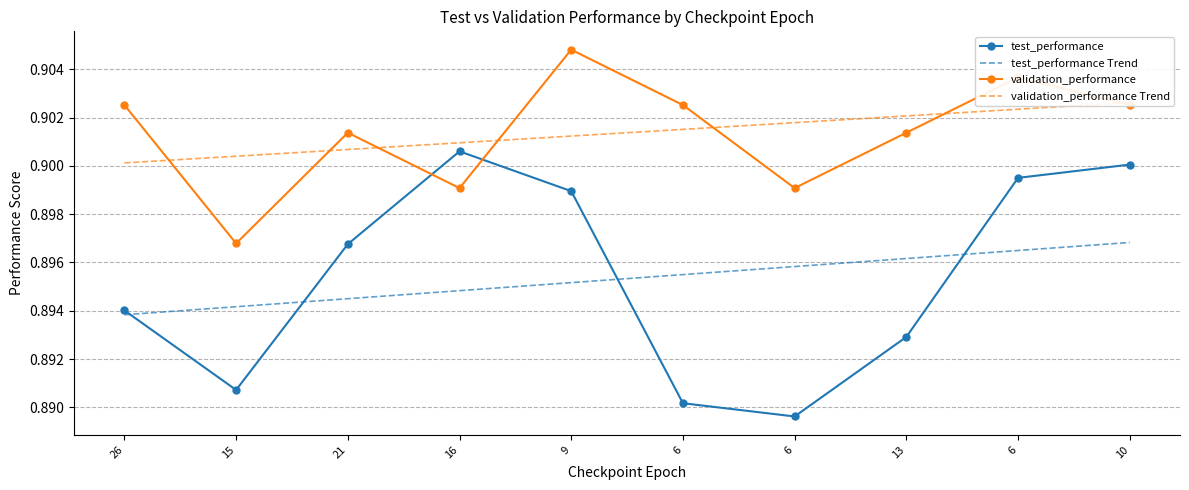

What is the label of the 10th point from the left?

10